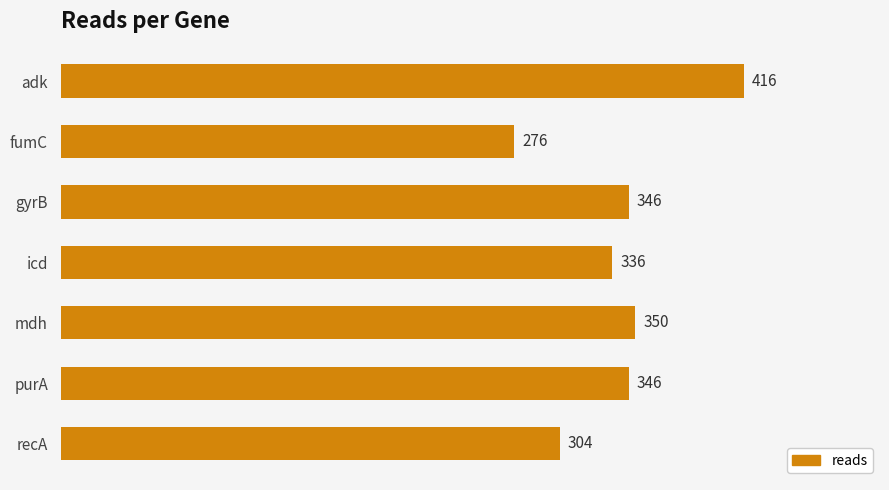

Reading bottom to top, list all the values displayed in this chart.

304	346	350	336	346	276	416